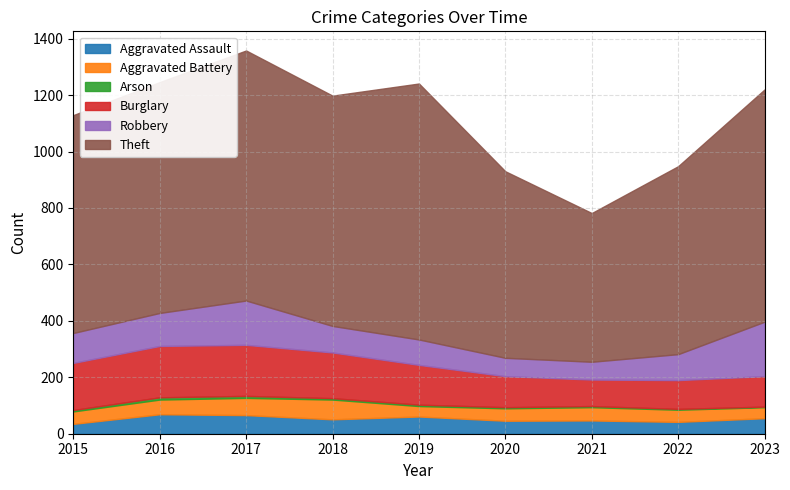

At which category is the sum across all series the highest?

2017